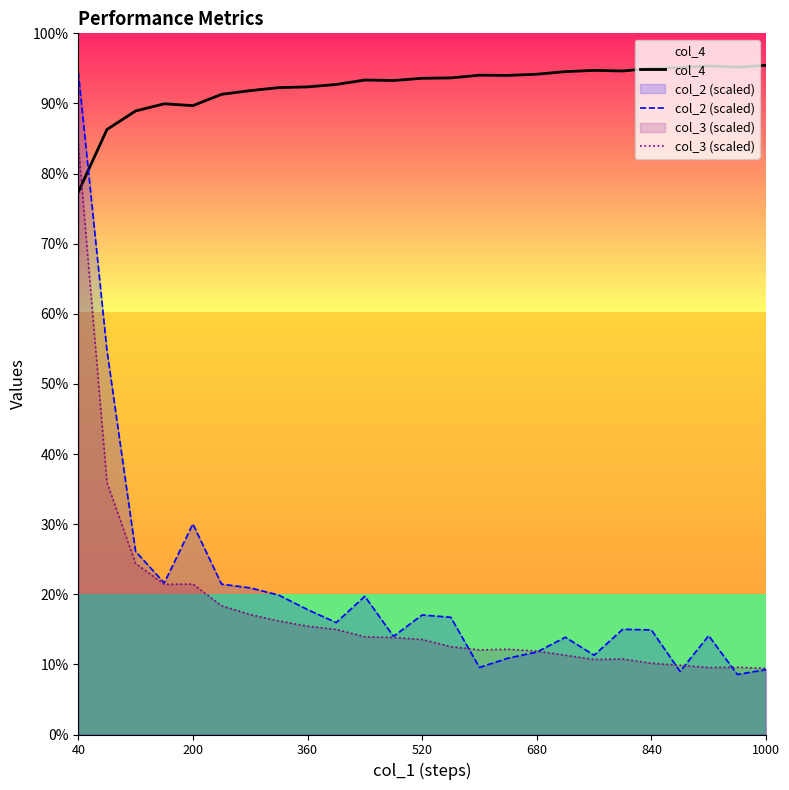

What is the total value across all series at 680?

117.8